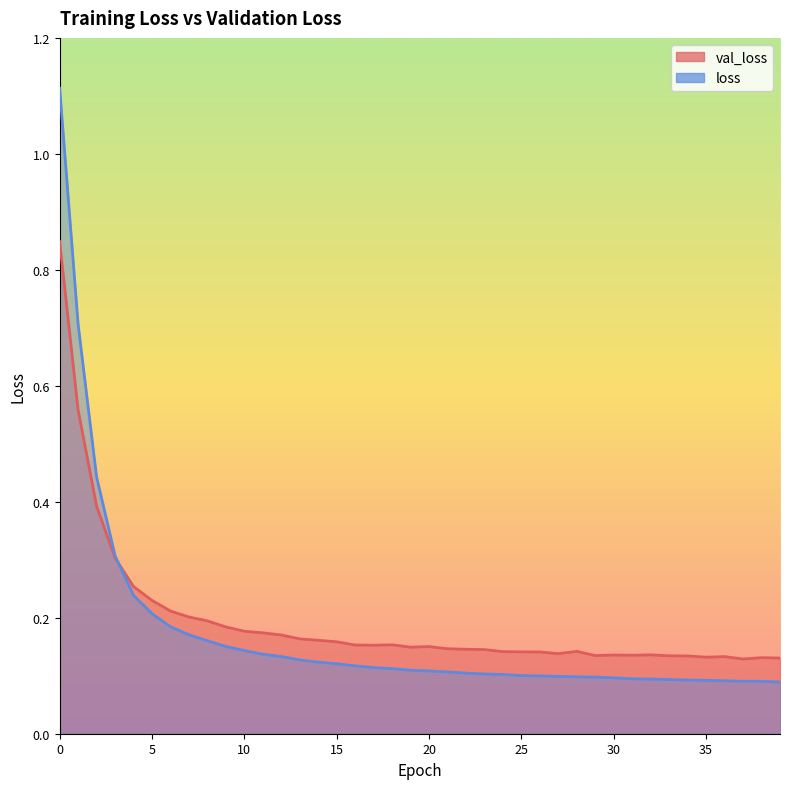

What are all the series names shown in the legend?

val_loss, loss